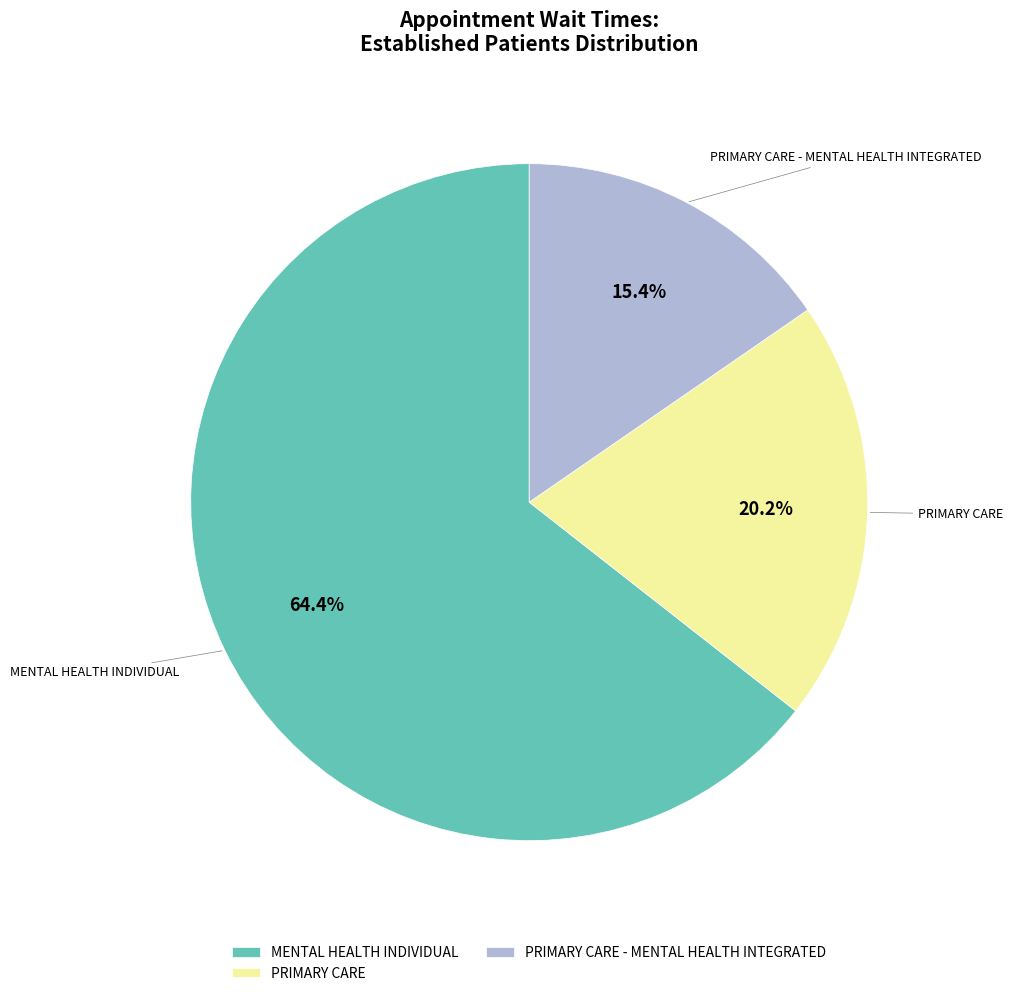

Is the sum of PRIMARY CARE and MENTAL HEALTH INDIVIDUAL greater than half?

Yes